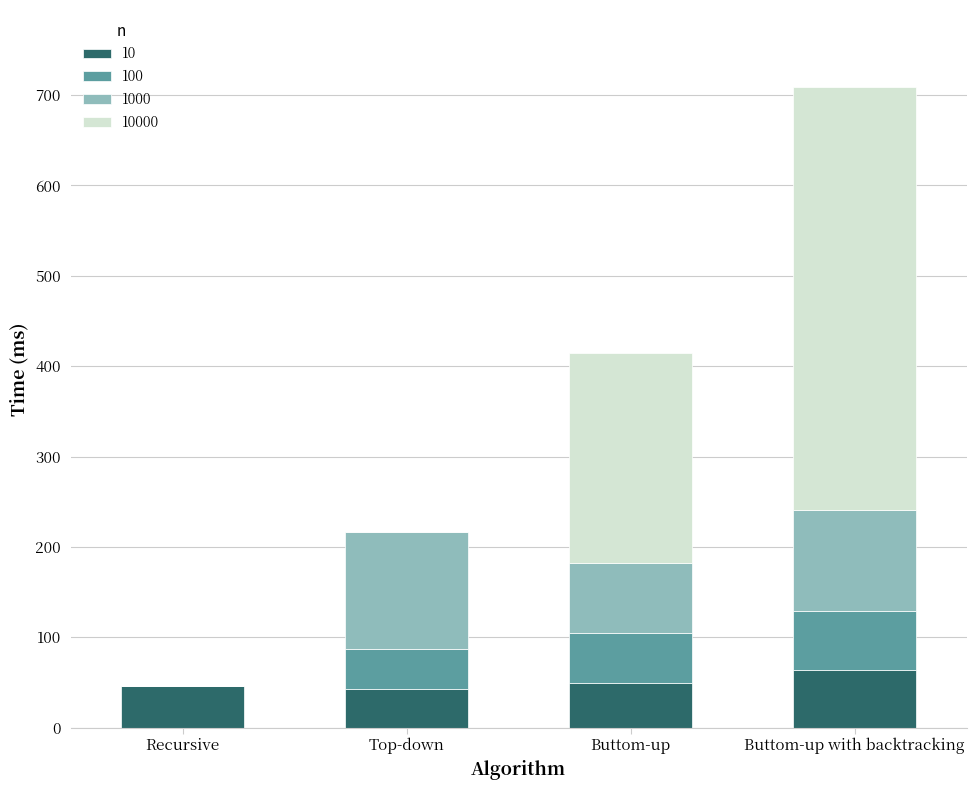

What is the sum of all 10 values?

202